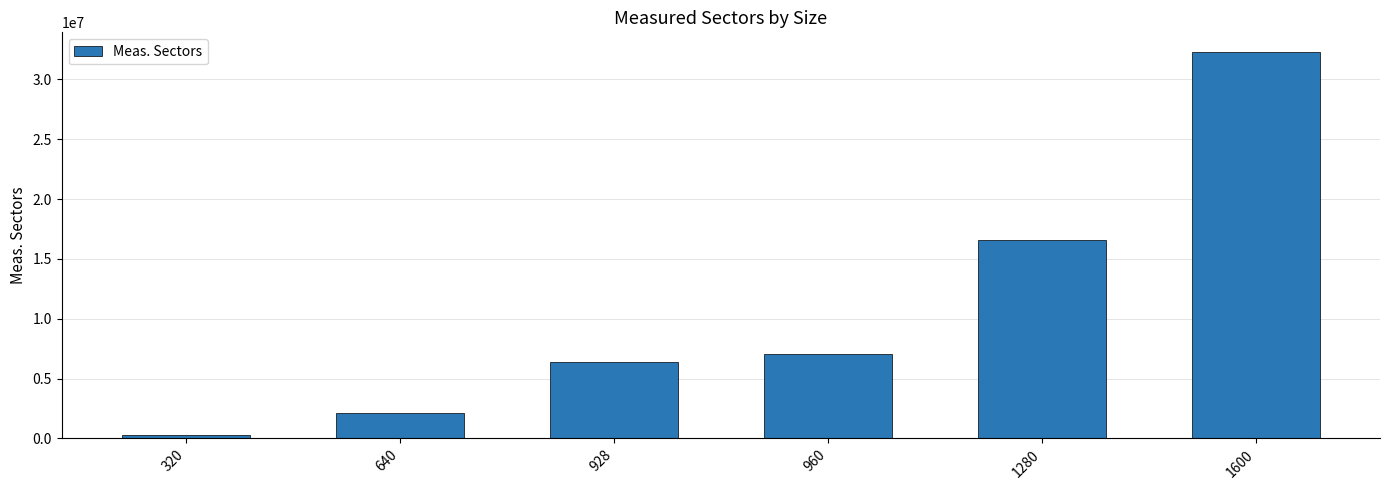

How many data points are less than 7027200?

3